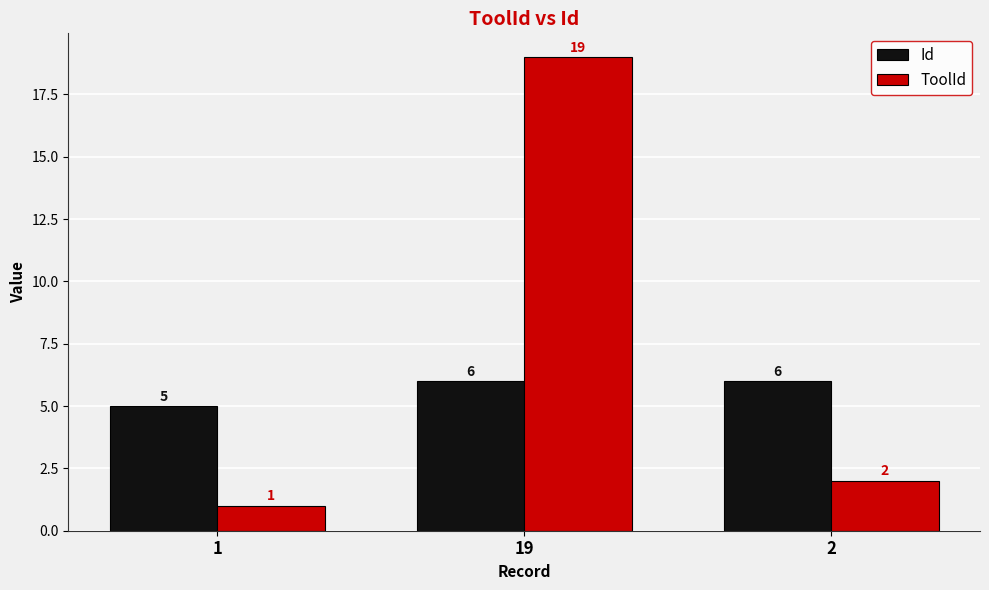

What is the difference between the highest and lowest values at 19?

13